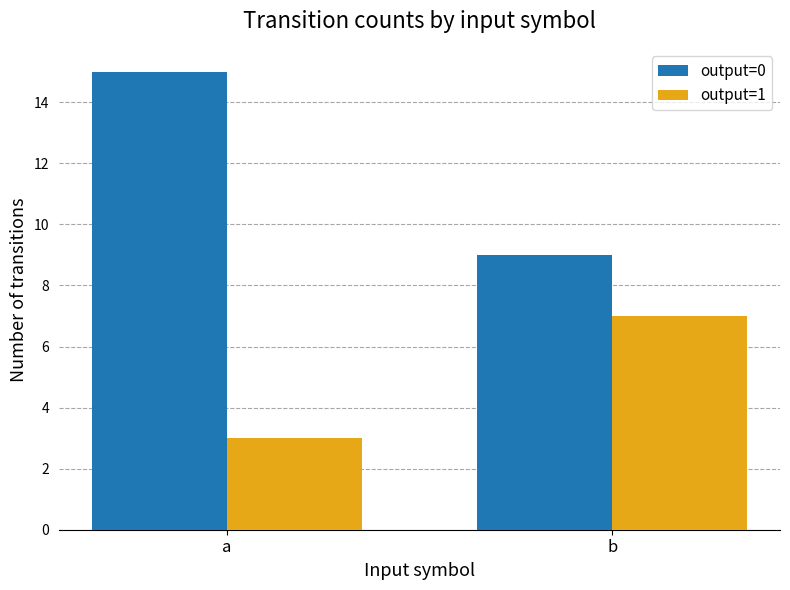

Reading left to right, what are all the values shown in this chart?

output=0: 15	9
output=1: 3	7